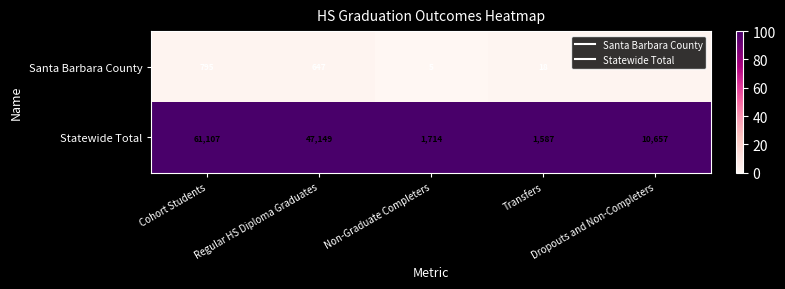

Which series has the widest spread of values?

Statewide Total